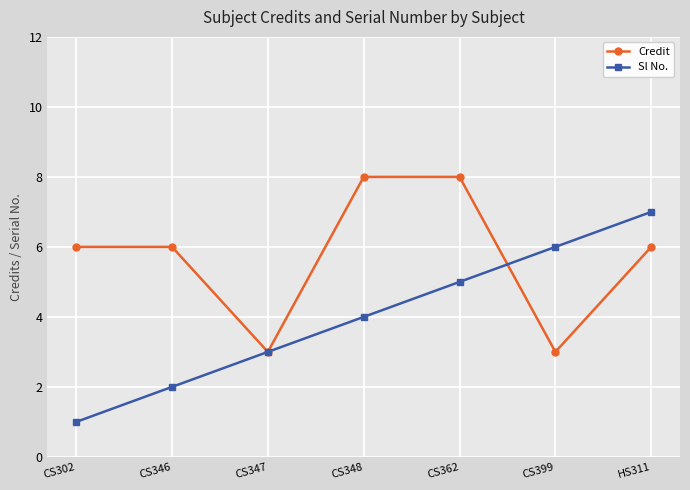

After their last crossing, which series has the higher values: Credit or Sl No.?

Sl No.